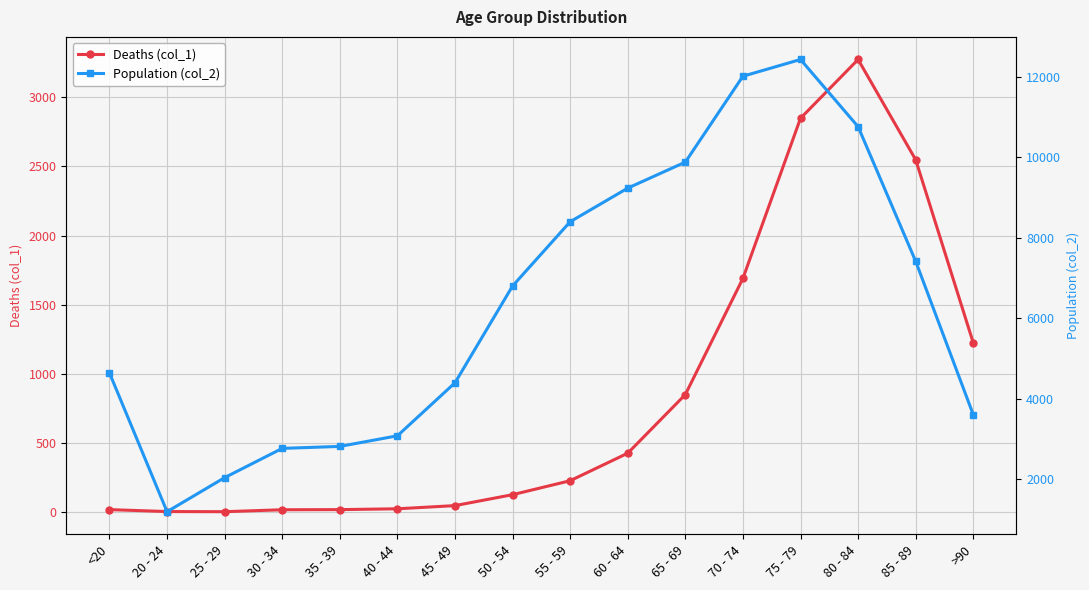

Is the value of Deaths (col_1) at 40 - 44 greater than the value of Population (col_2) at 65 - 69?

No